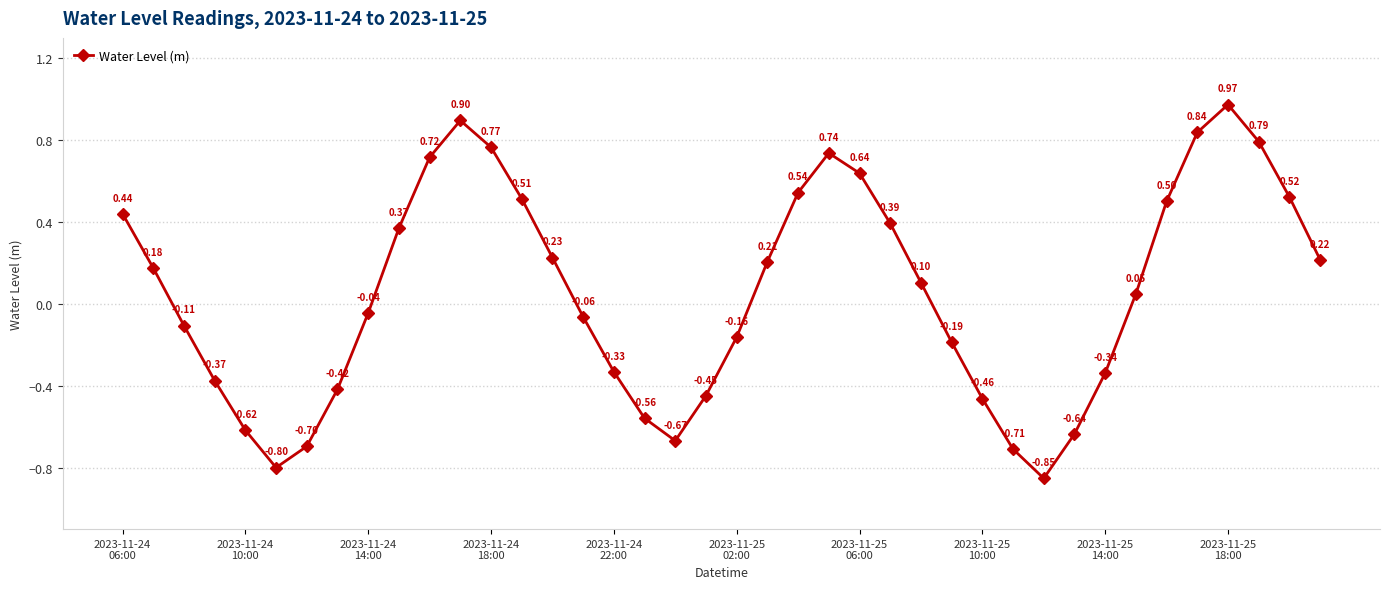

What is the difference between the maximum and minimum values?

1.8